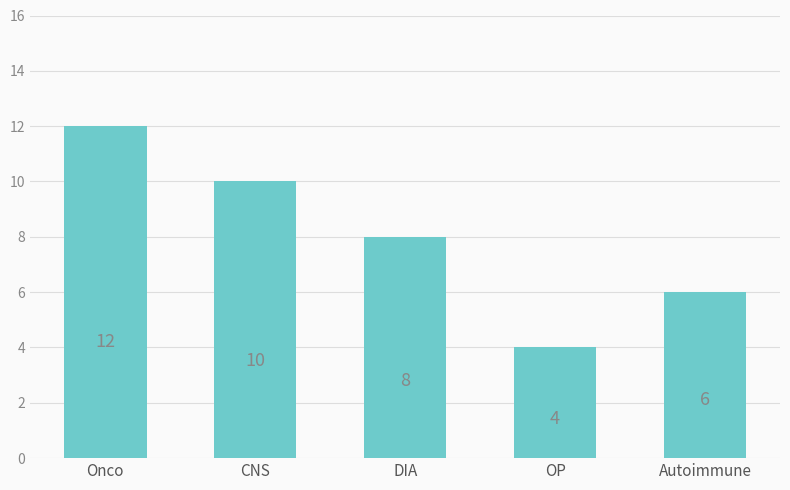

What position from the right is Onco?

5